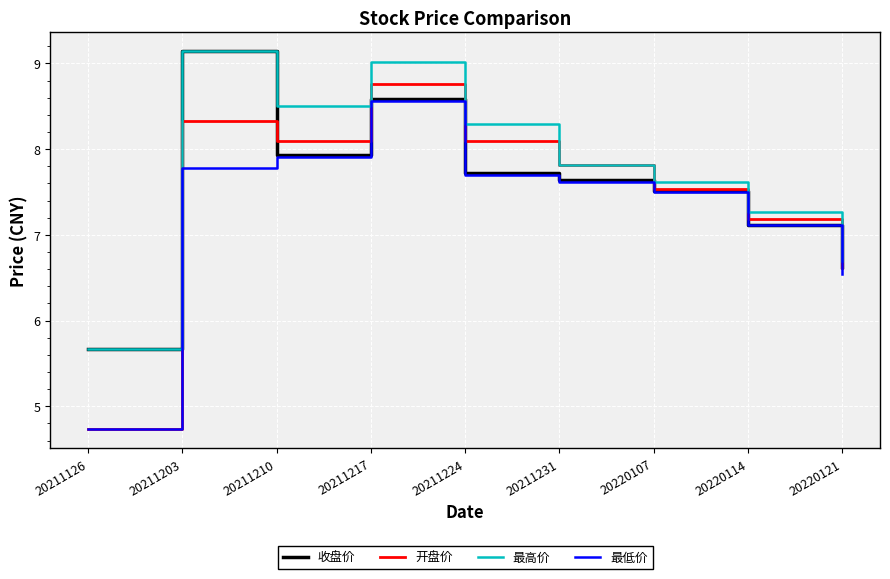

Where is the first local maximum for 收盘价?

20211203